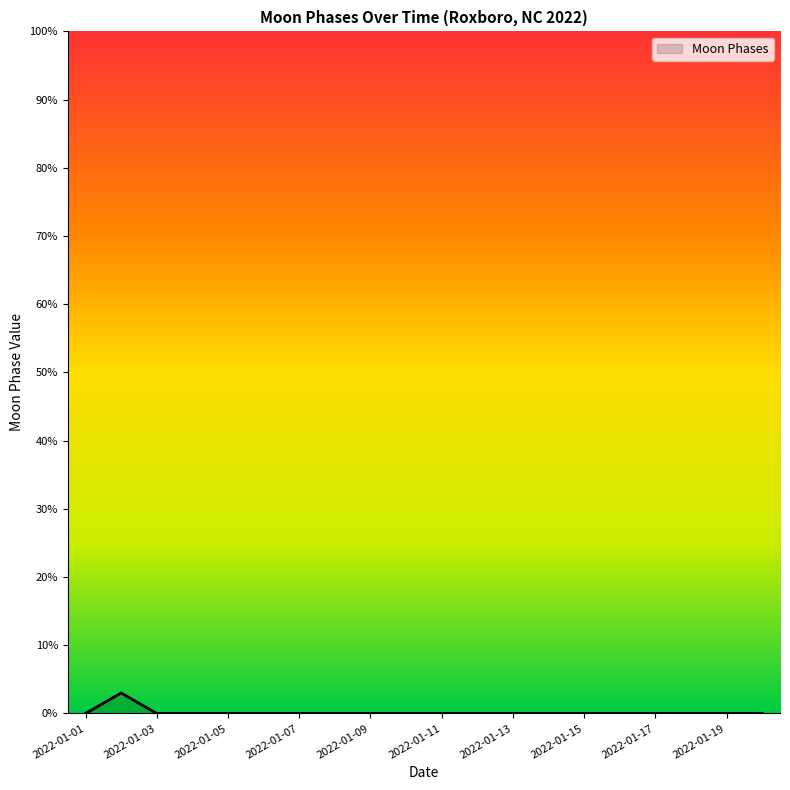

What is the maximum value shown in the chart?

3